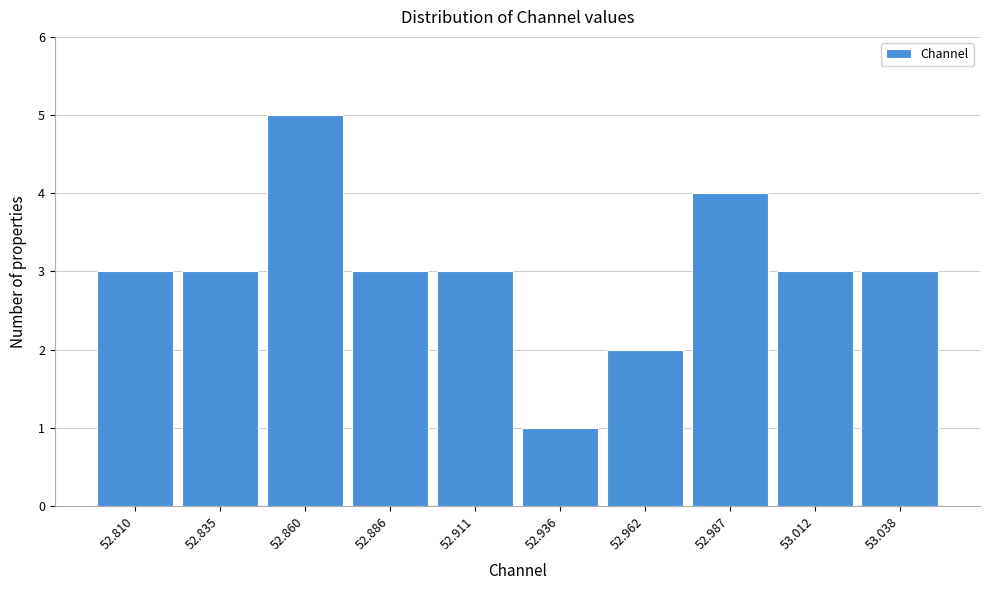

Reading left to right, what are all the values shown in this chart?

52.810=3	52.835=3	52.860=5	52.886=3	52.911=3	52.936=1	52.962=2	52.987=4	53.012=3	53.038=3